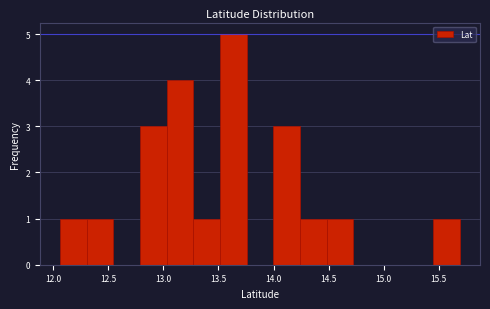

Reading left to right, list every bar in this chart as the range it spans on the x-axis followed by its height. Neither the bar edges nor the heights are printed on the chart, so give them approximately, as read against the axes.

12.05 to 12.30: 1
12.30 to 12.55: 1
12.55 to 12.80: 0
12.80 to 13.05: 3
13.05 to 13.25: 4
13.25 to 13.50: 1
13.50 to 13.75: 5
13.75 to 14.00: 0
14.00 to 14.25: 3
14.25 to 14.50: 1
14.50 to 14.70: 1
14.70 to 14.95: 0
14.95 to 15.20: 0
15.20 to 15.45: 0
15.45 to 15.70: 1